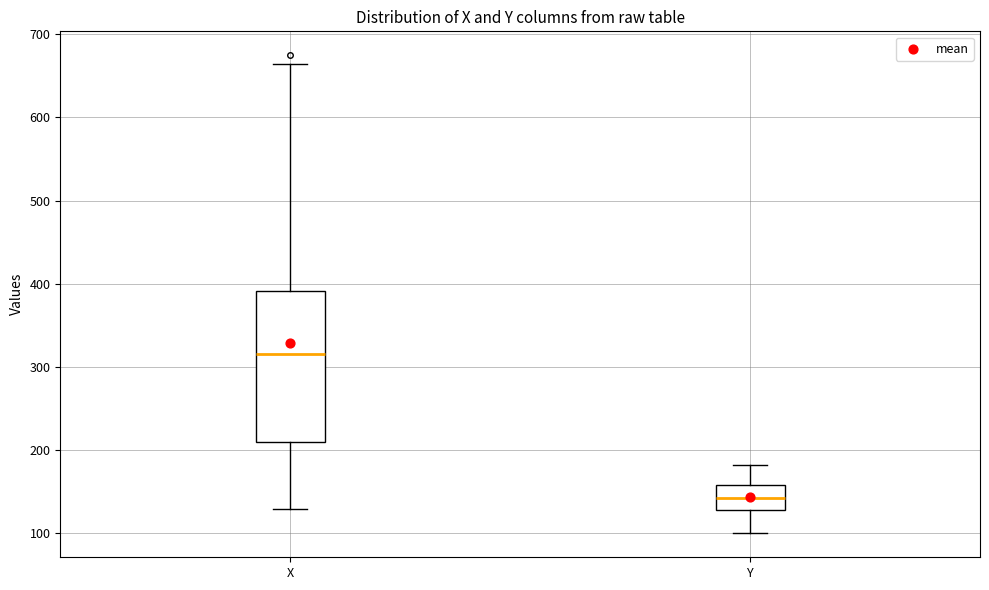

Where does the lower whisker of the box for Y end on the y-axis? The values are not printed on the chart, so give them approximately, as read against the axis.

100